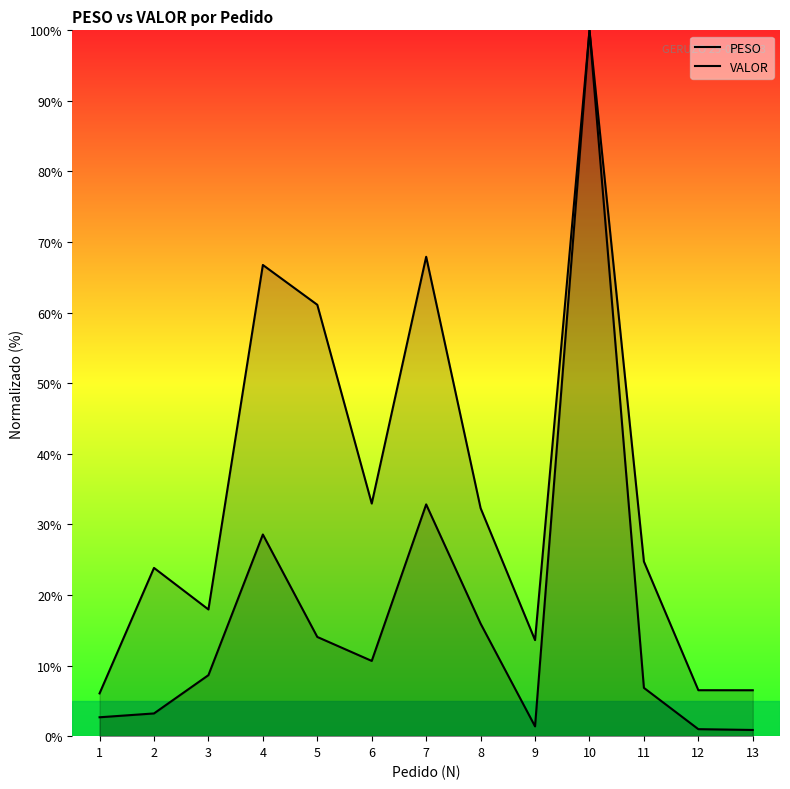

Which has a higher value, 13 or 1?

1